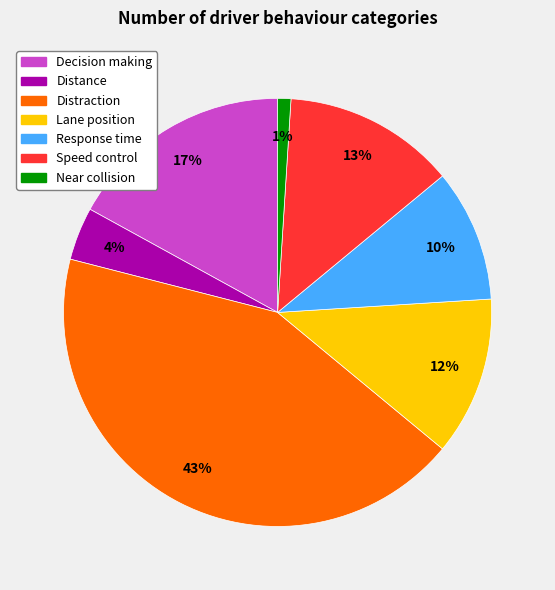

What is the ratio of the value at Distance to the value at Lane position?

0.3